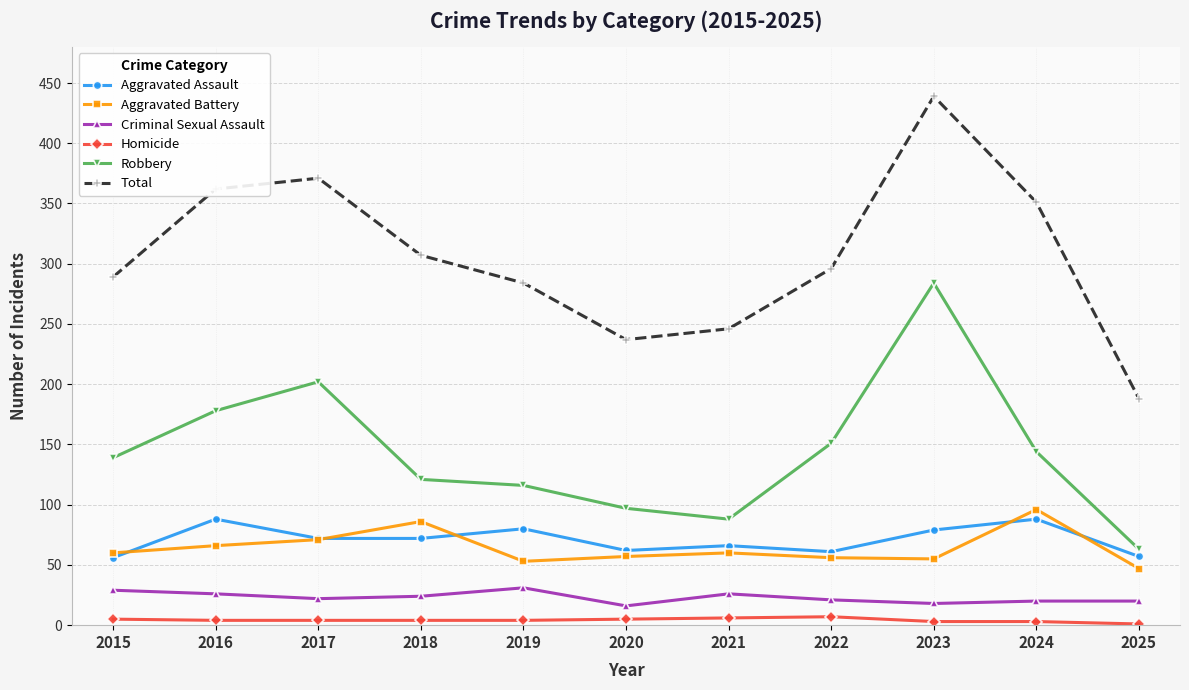

True or false: Aggravated Assault has a value of 108 at 2022.

False